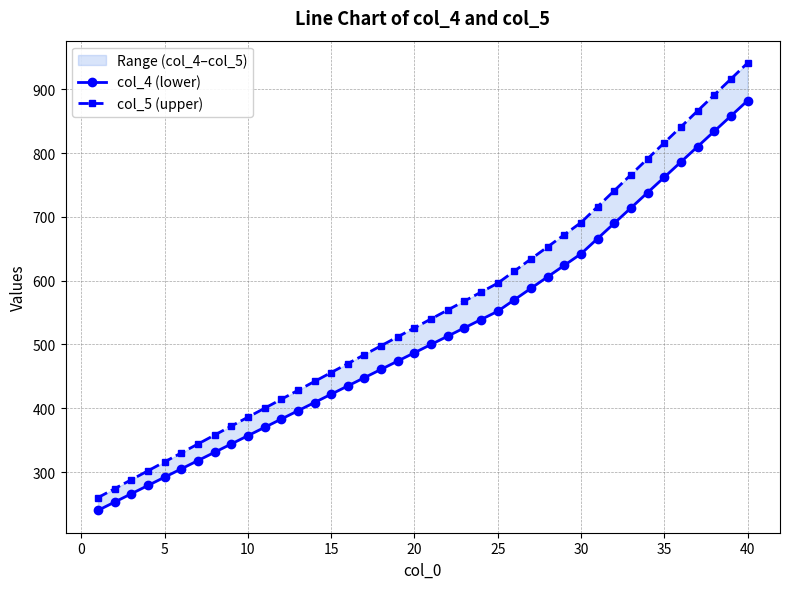

Is the value of col_4 (lower) at 10 greater than the value of col_5 (upper) at 10?

No